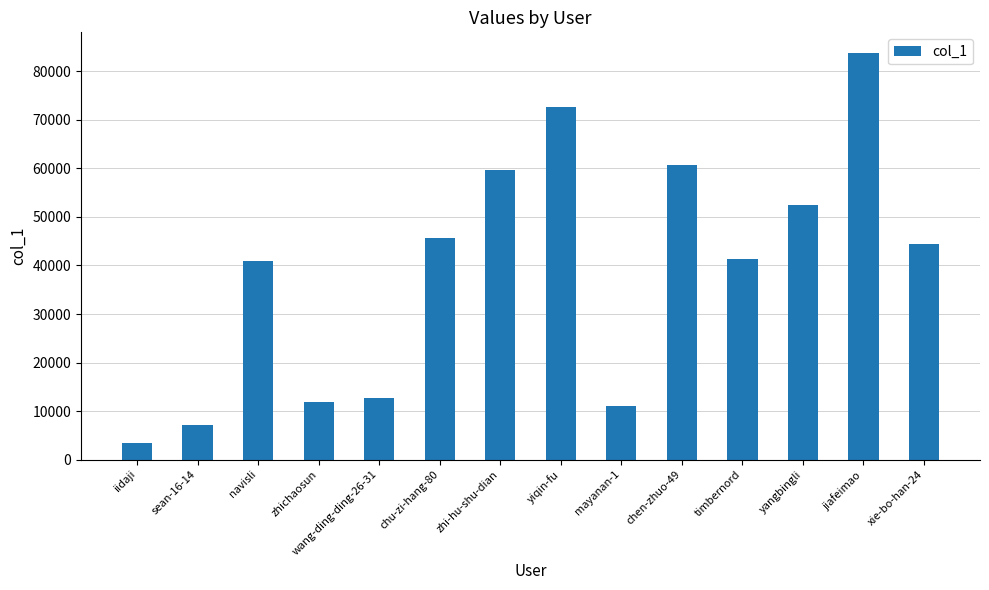

Is it true that the value at xie-bo-han-24 is 79615?

False